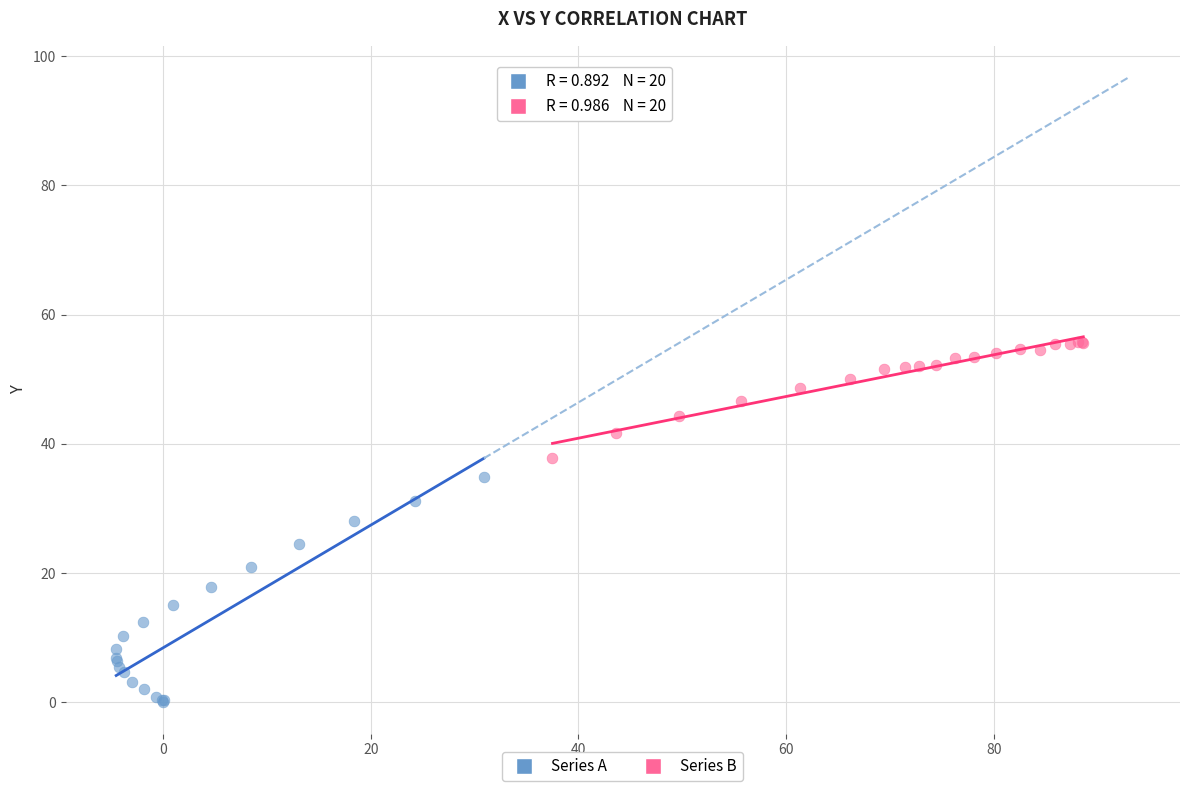

Which series contains the highest Y value?

Series B